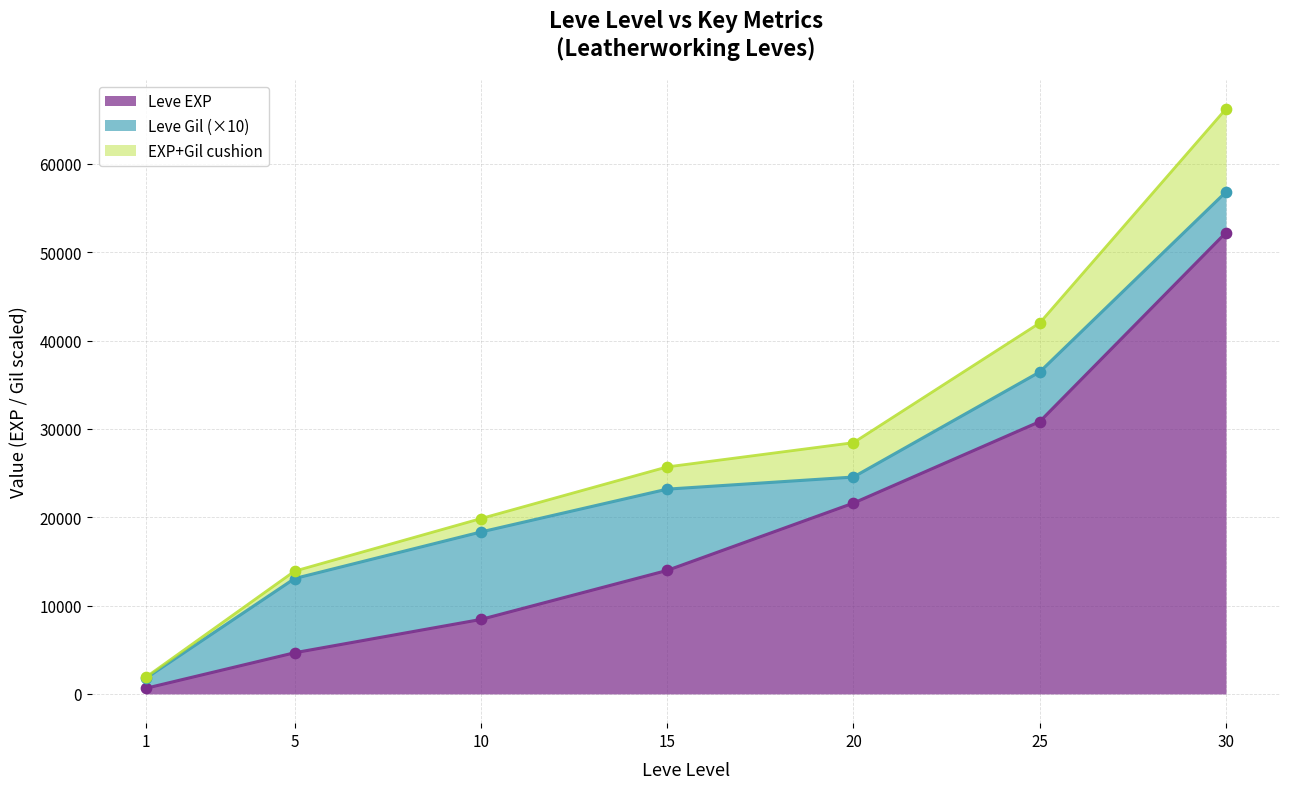

What is the change in value from 5 to 25?

+26160